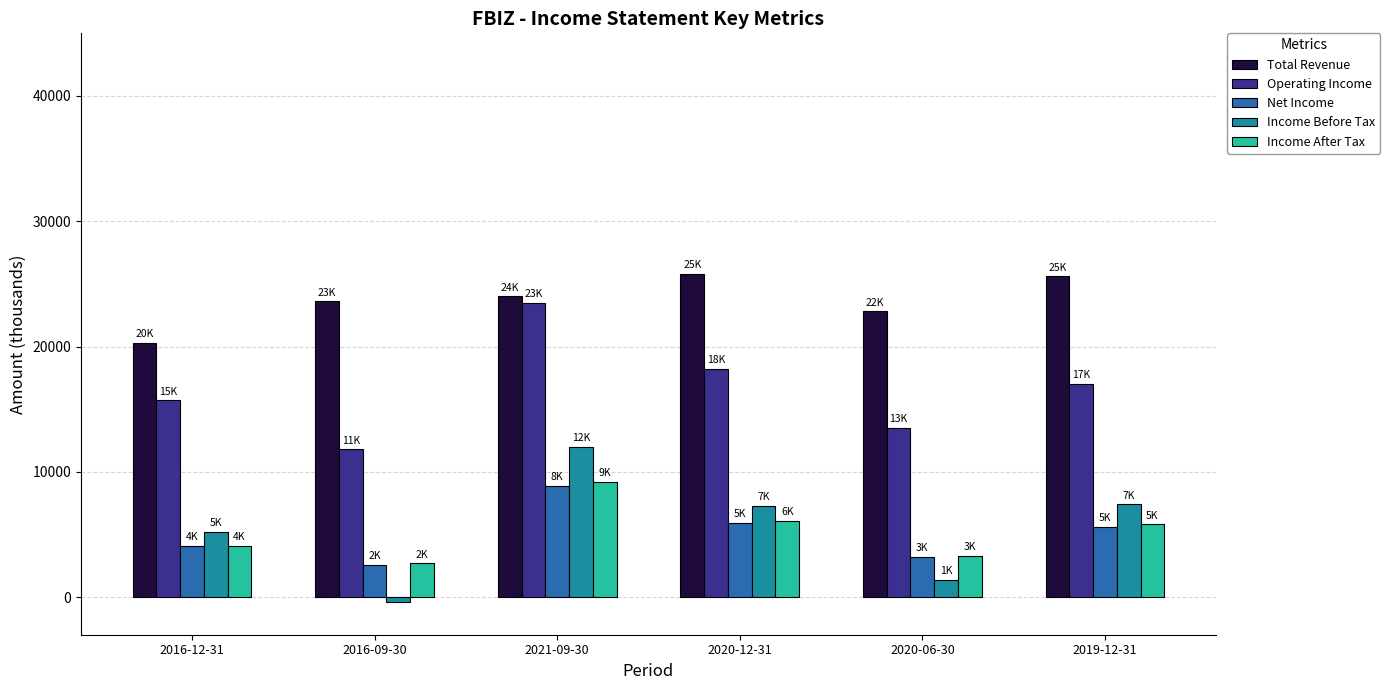

What are all the series names shown in the legend?

Total Revenue, Operating Income, Net Income, Income Before Tax, Income After Tax